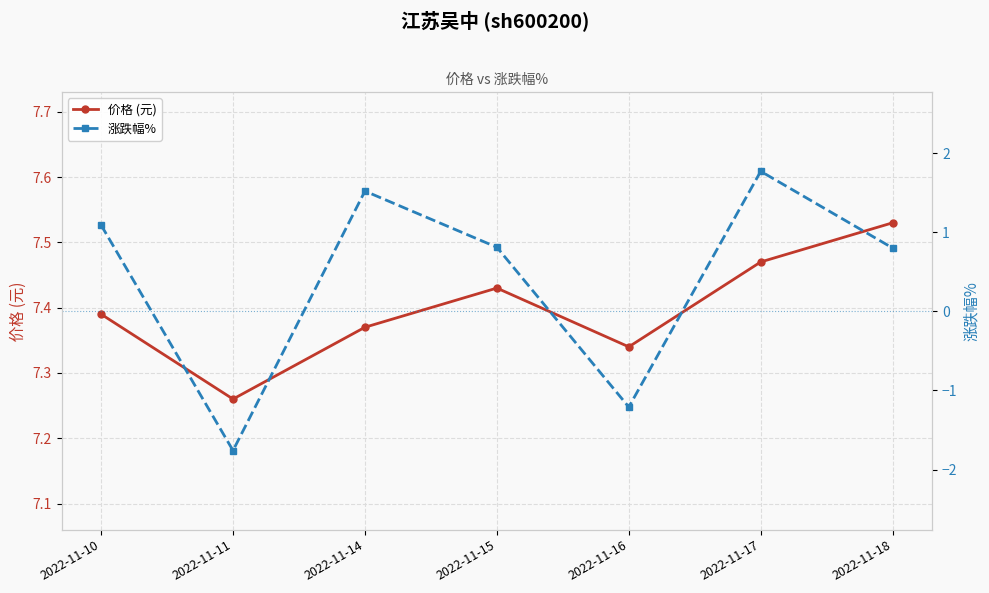

Which has a higher value, 2022-11-11 or 2022-11-18?

2022-11-18